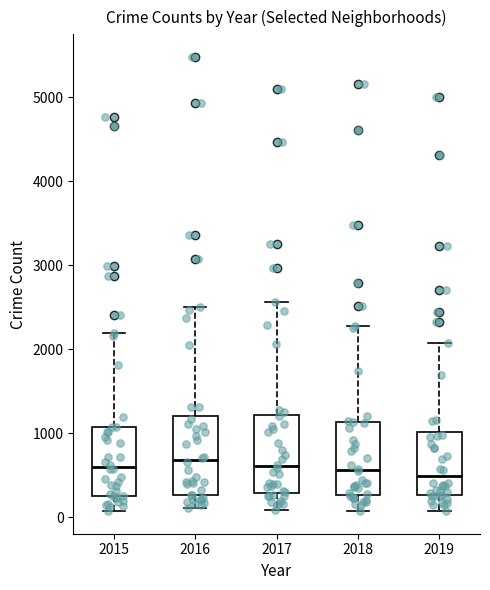

Where does the lower whisker of the box at x = 2017 end on the y-axis? The values are not printed on the chart, so give them approximately, as read against the axis.

100